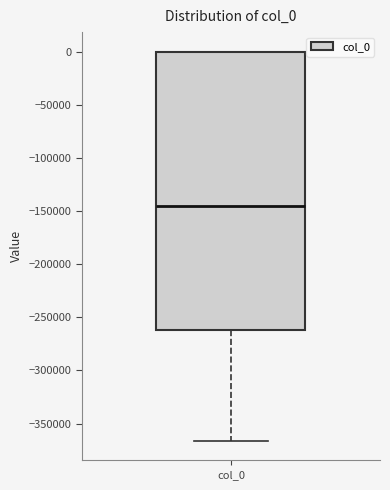

Where is the upper edge of the box for col_0 on the y-axis? The values are not printed on the chart, so give them approximately, as read against the axis.

0